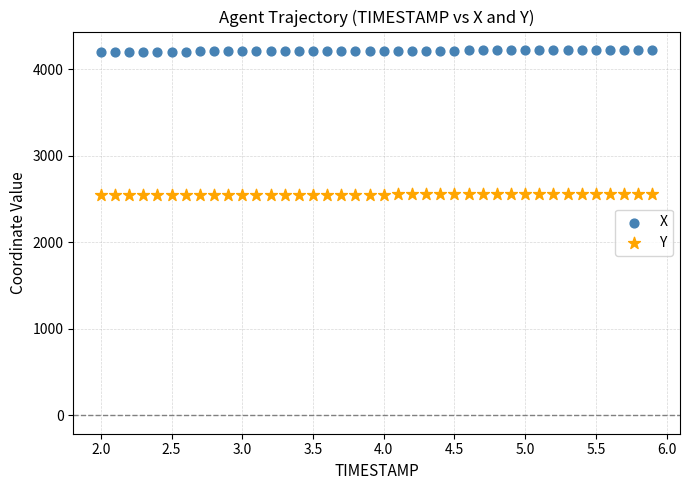

Across all data points, what is the range of X values (max minus min)?

3.9